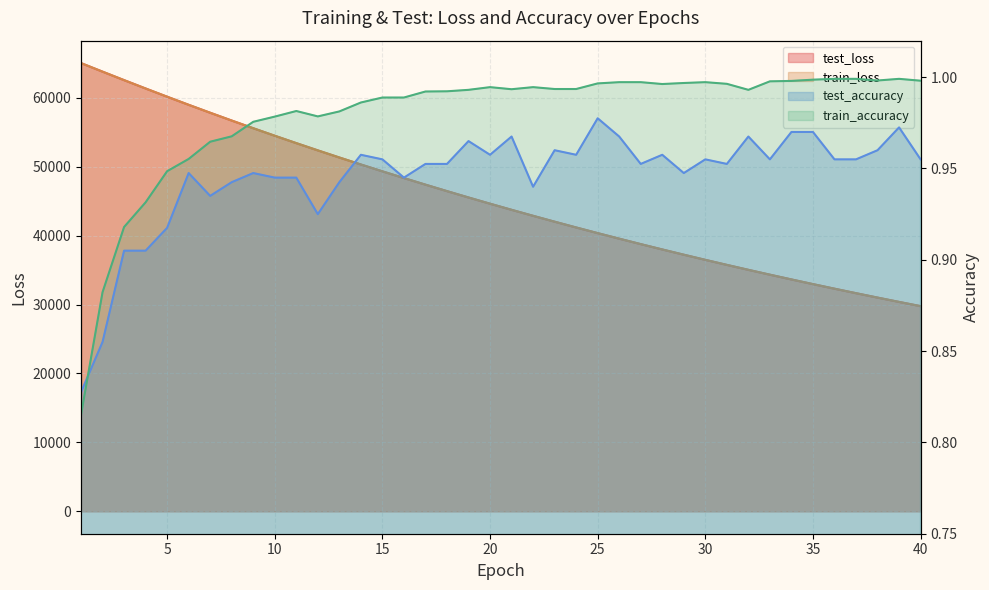

At which category does test_accuracy reach its first local valley?

7